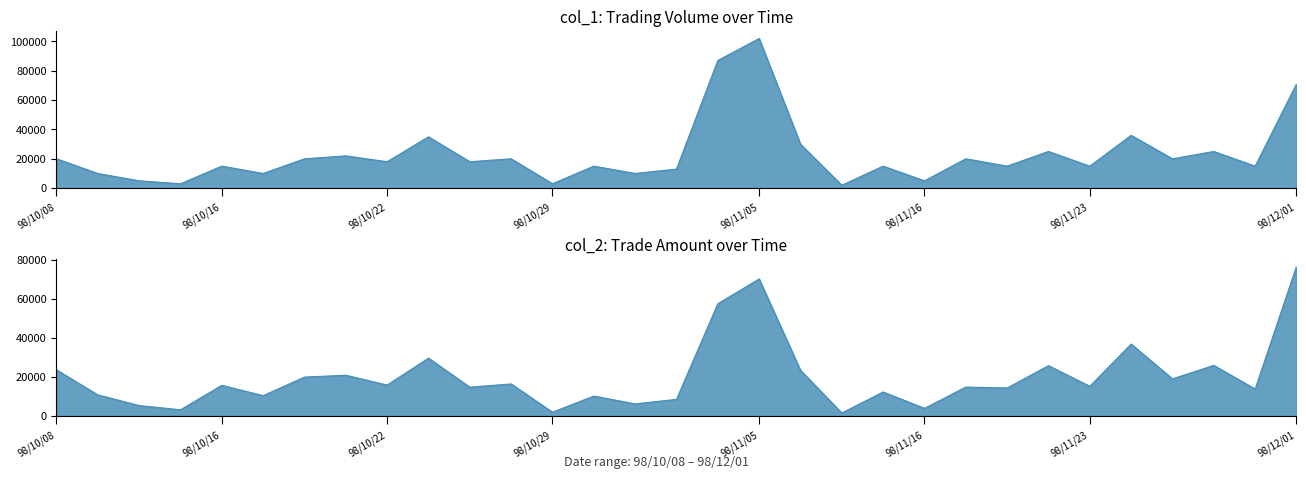

At which category is the sum across all series the highest?

98/11/05